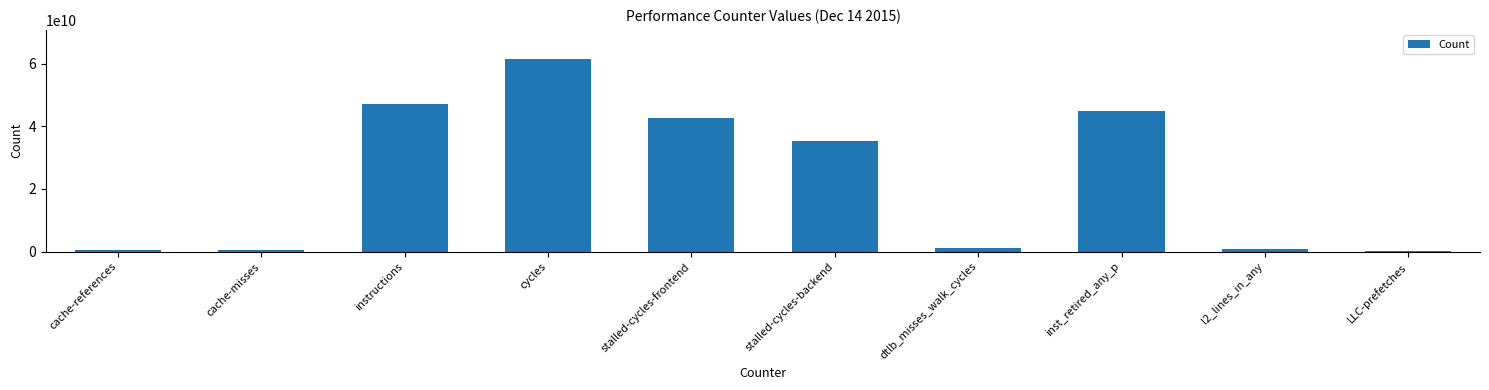

What is the difference between the maximum and minimum values?

61187564634